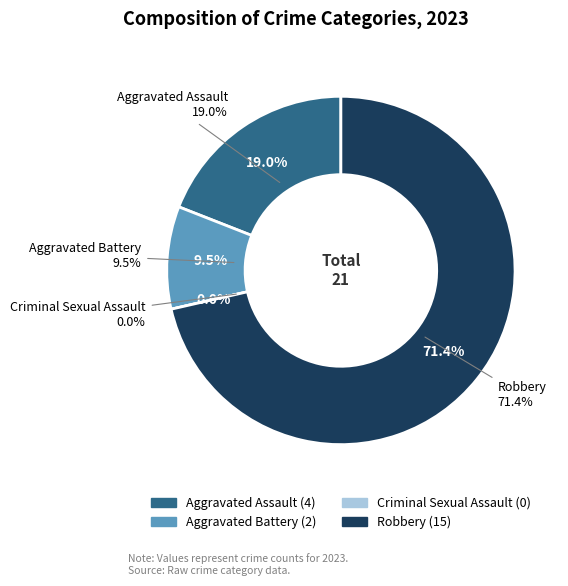

What percentage is the Robbery slice, to the nearest percent?

71%